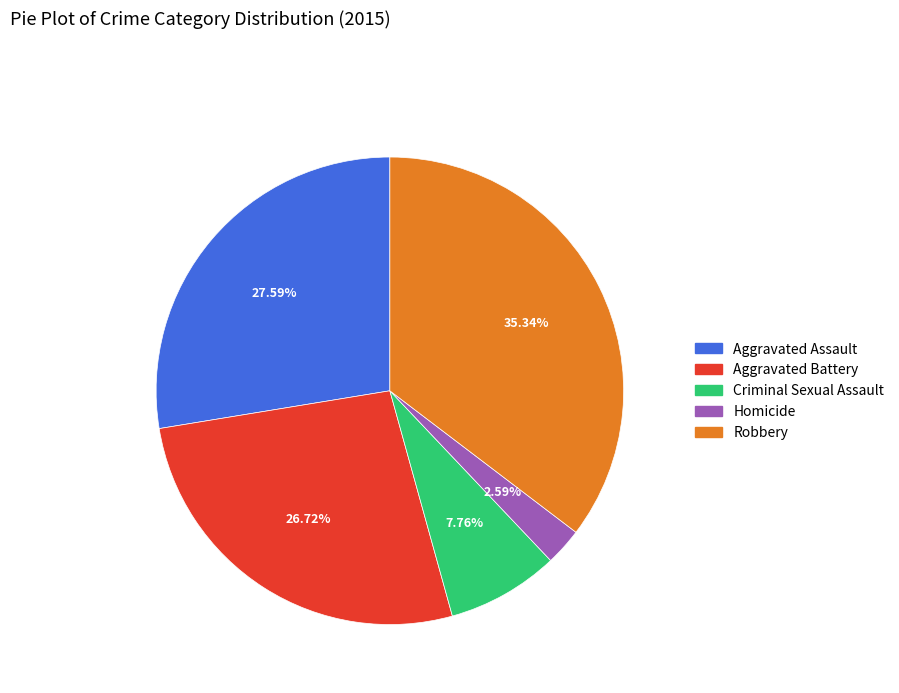

What is the ratio of the value at Criminal Sexual Assault to the value at Robbery?

0.2